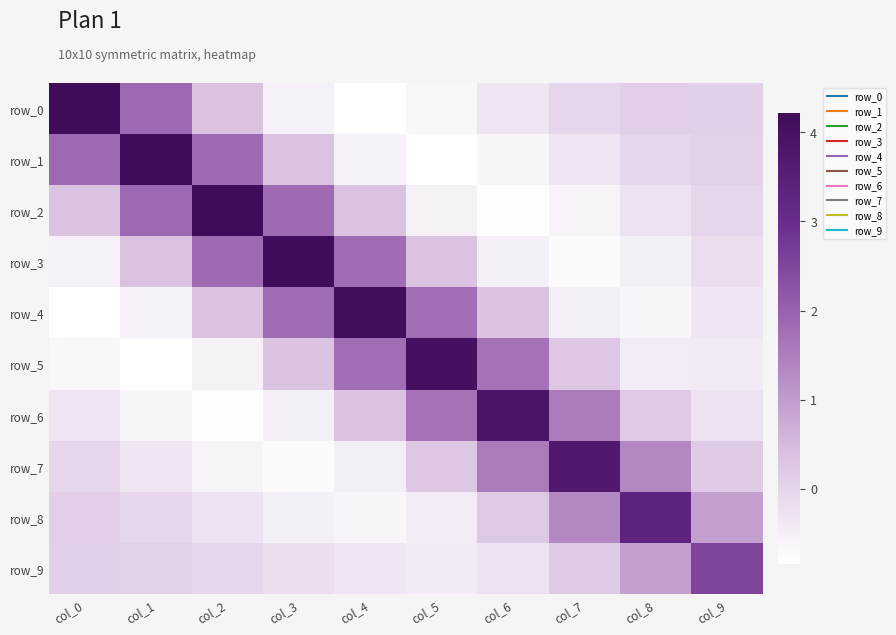

The value of row_0 at col_2 is 0.4. True or false?

True